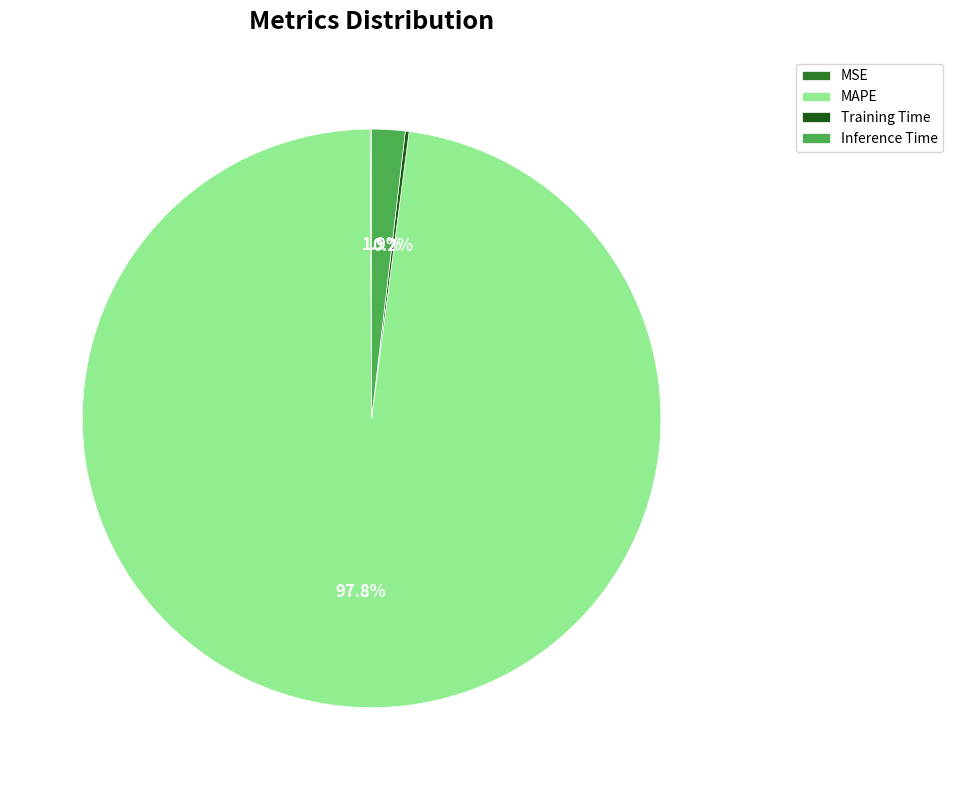

How many slices are in this pie chart?

4